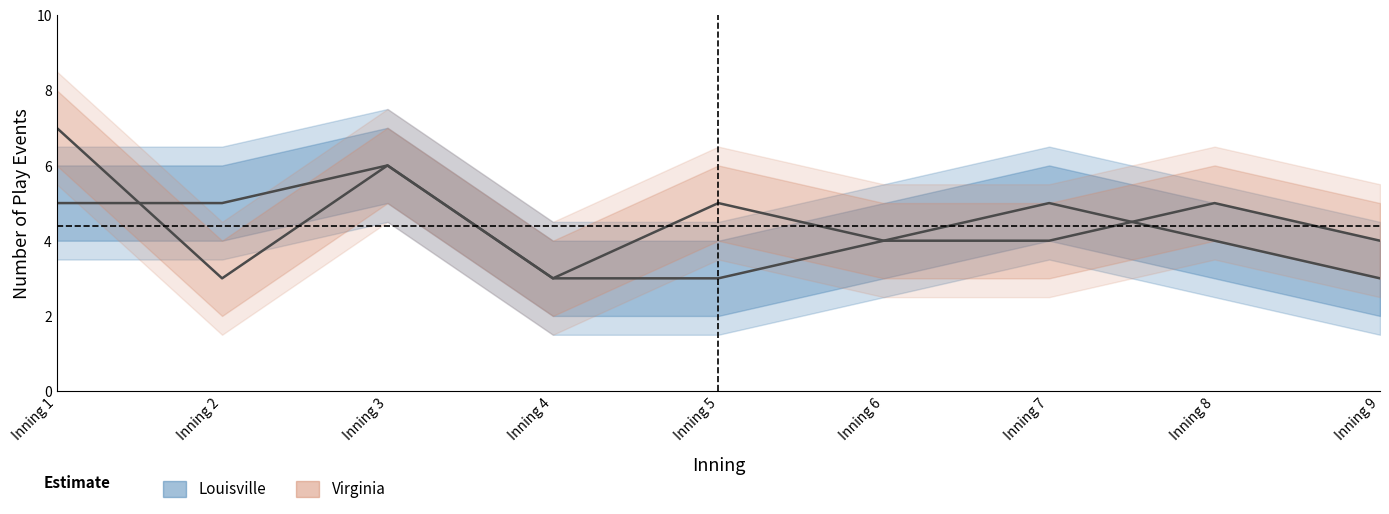

List the series in order of their overall mean, lowest first.

Louisville_events, Virginia_events